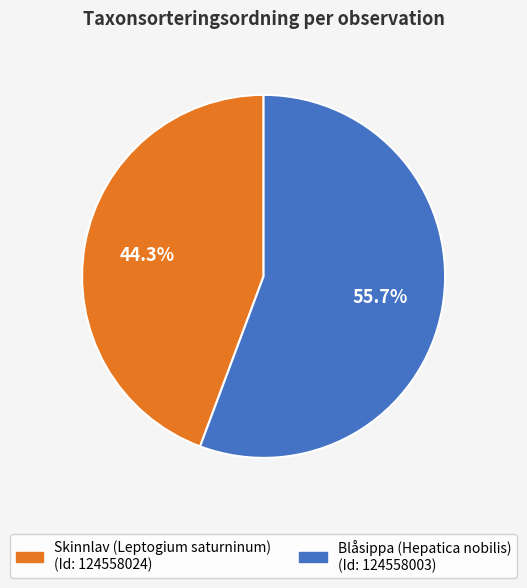

Is there a majority slice in this chart?

Yes